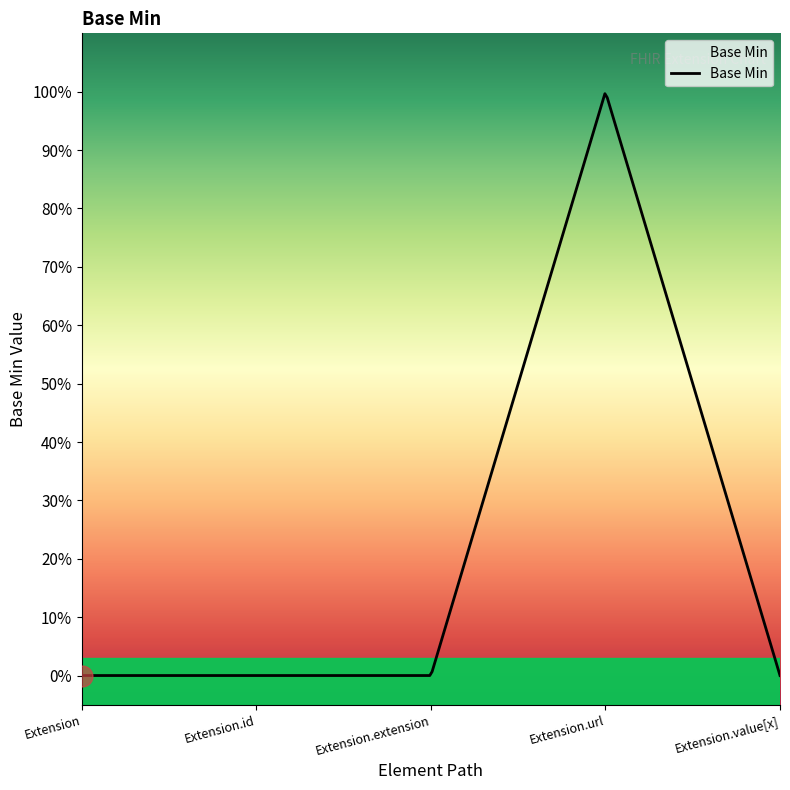

The value at Extension.extension is -1. True or false?

False